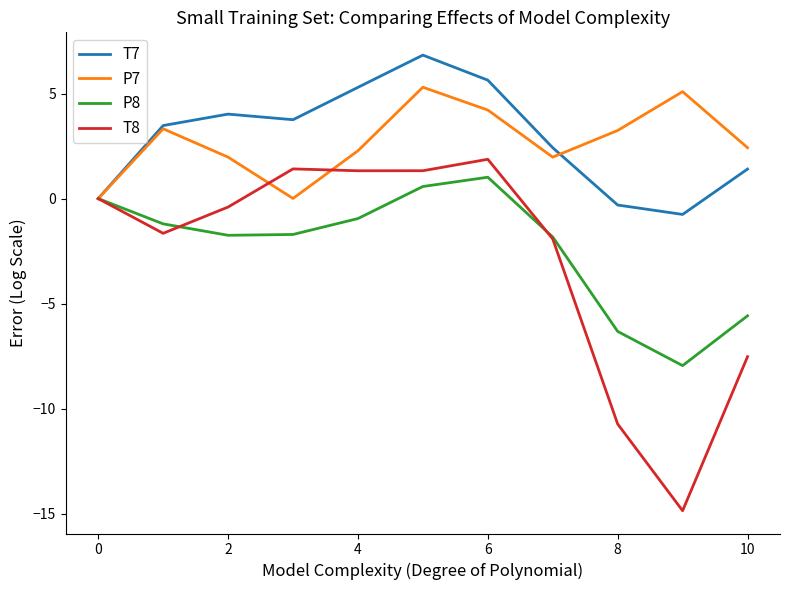

What is the difference between the maximum and minimum values in the T7 series?

7.6